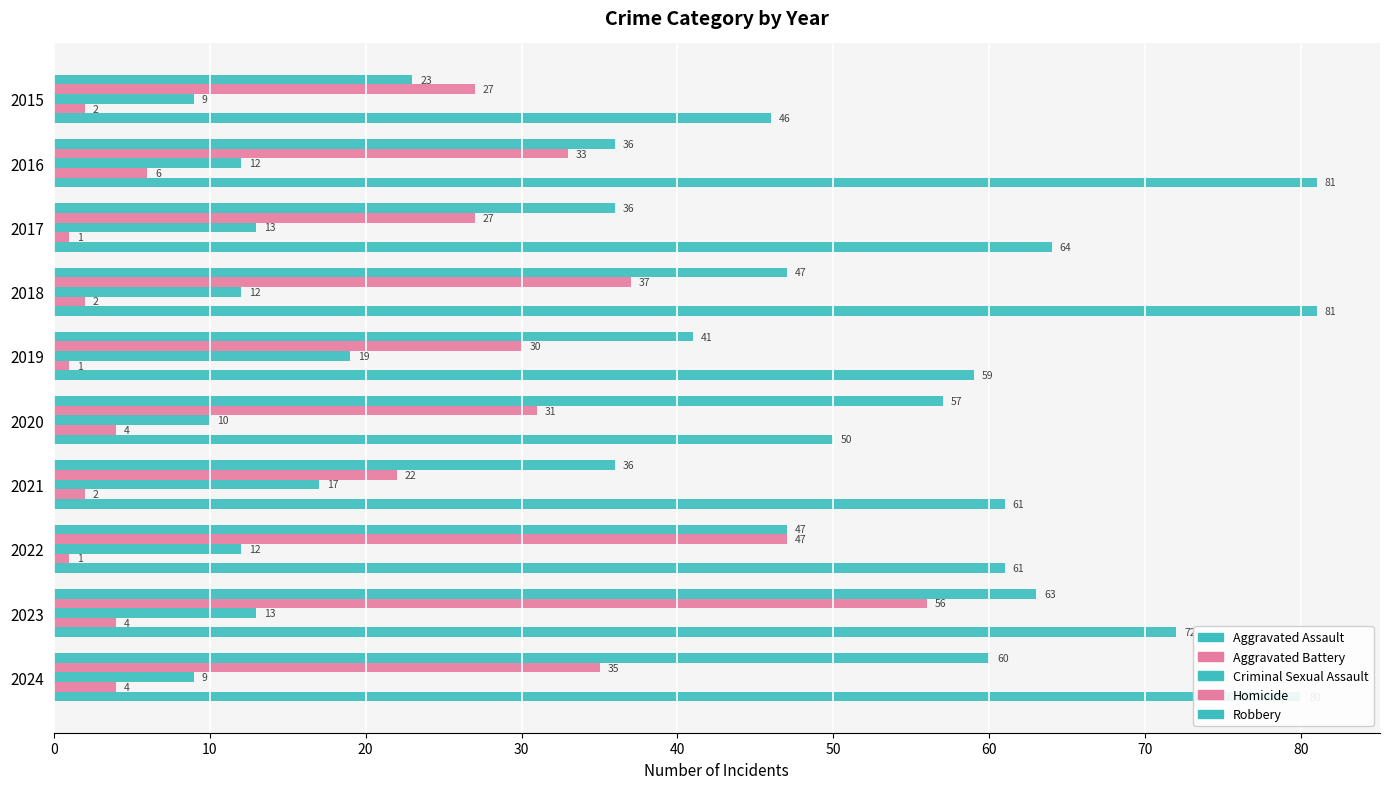

Which series has the widest spread of values?

Aggravated Assault